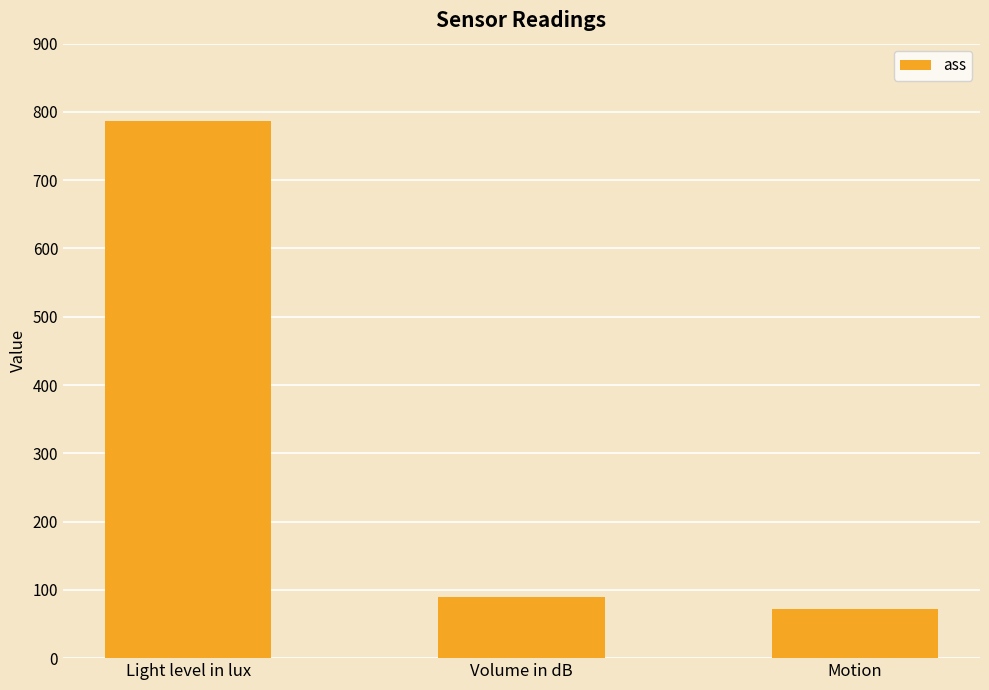

Count the number of categories in the chart.

3